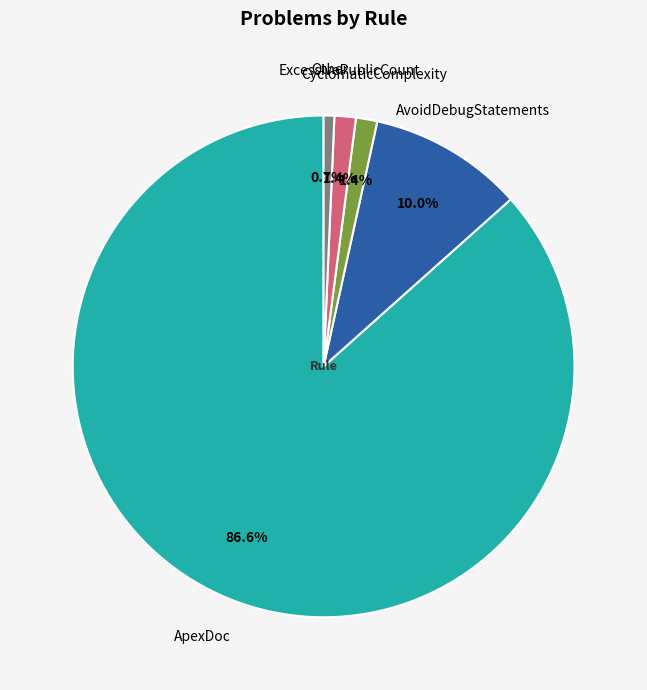

Does any single category account for the majority?

Yes